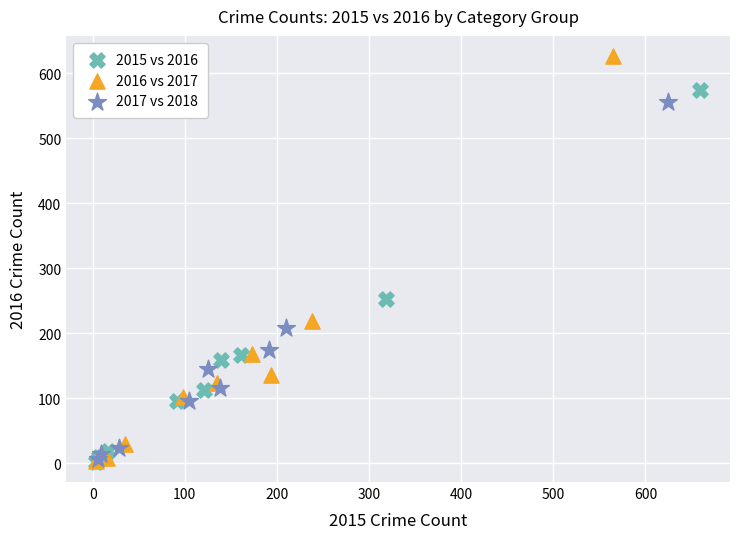

Which series reaches the maximum Y coordinate?

2016 vs 2017